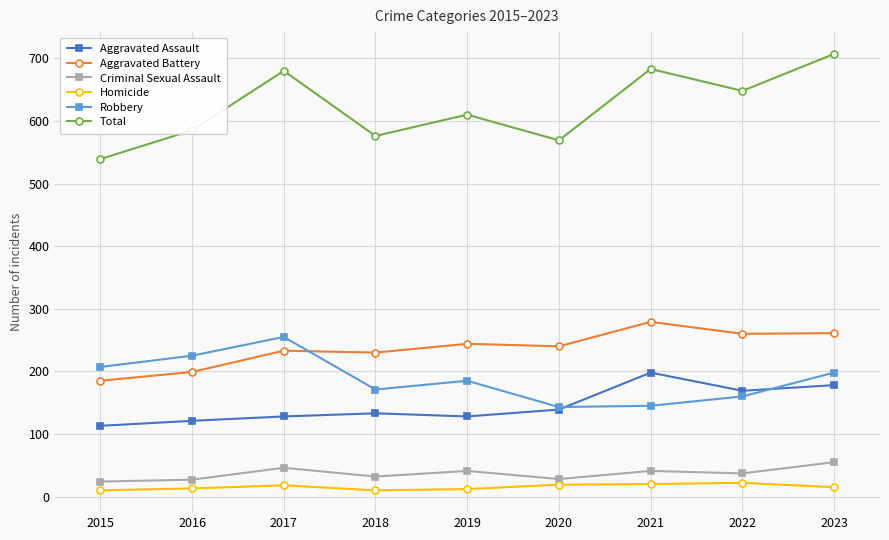

At how many categories does at least one series exceed 526?

9